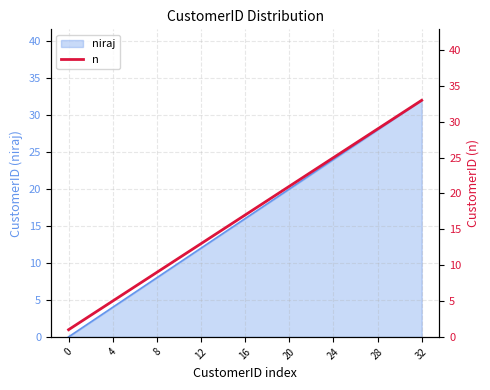

The niraj series shows 8 at 8. True or false?

True